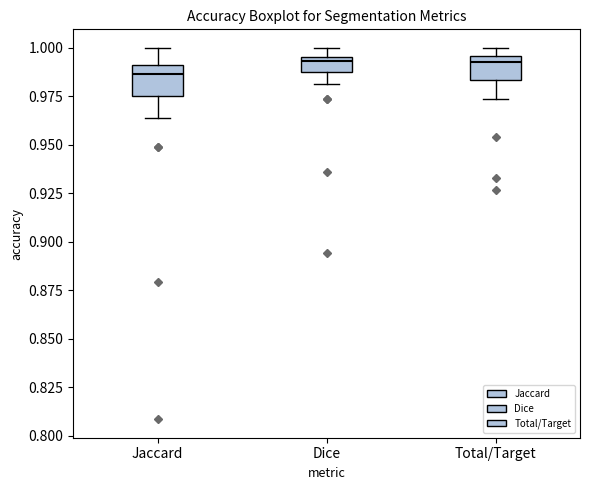

Where is the upper edge of the box for Jaccard on the y-axis? The values are not printed on the chart, so give them approximately, as read against the axis.

0.990